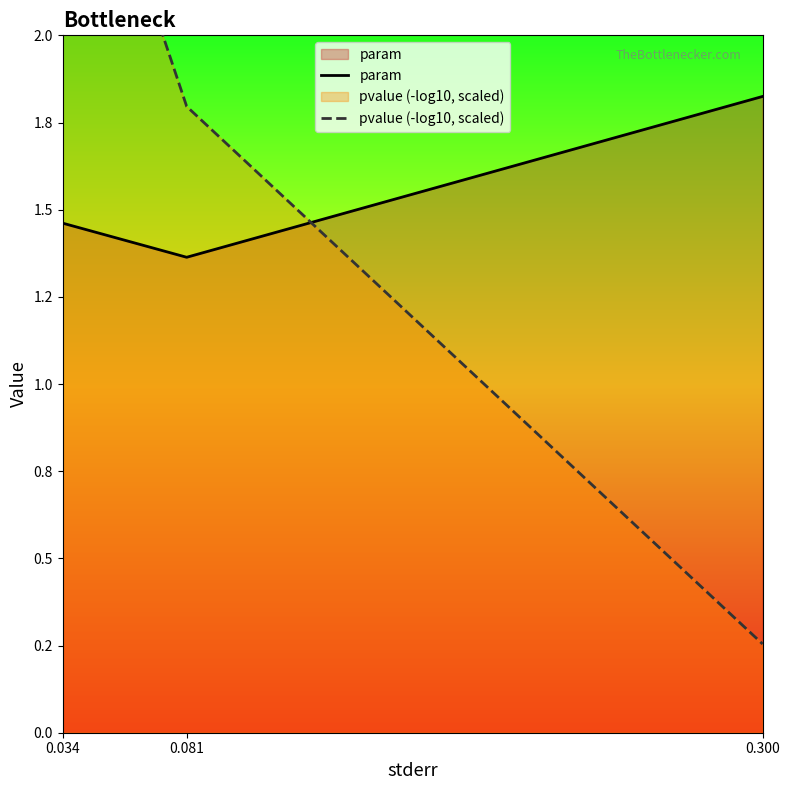

Which series has the largest total across all categories?

pvalue (-log10, scaled)